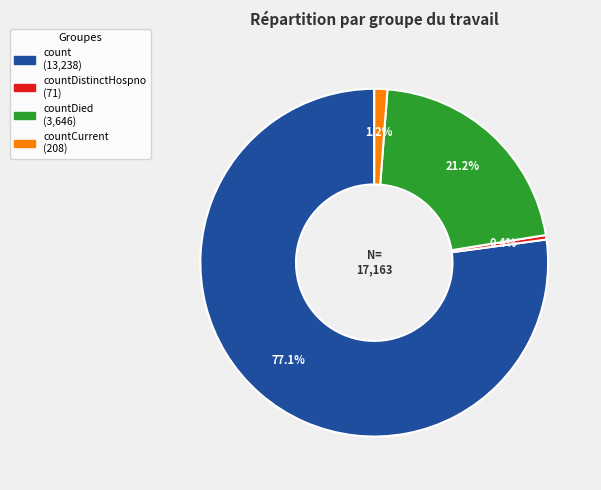

Does any single category account for the majority?

Yes